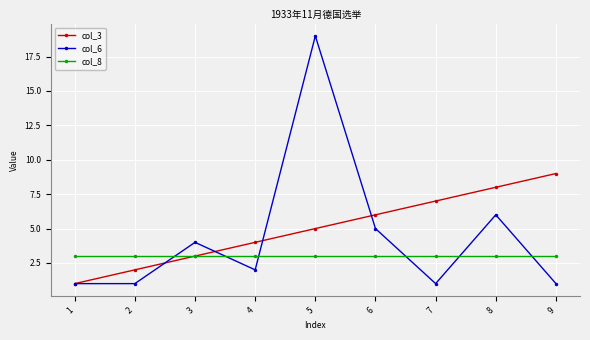

Which label corresponds to the largest value in the chart?

5